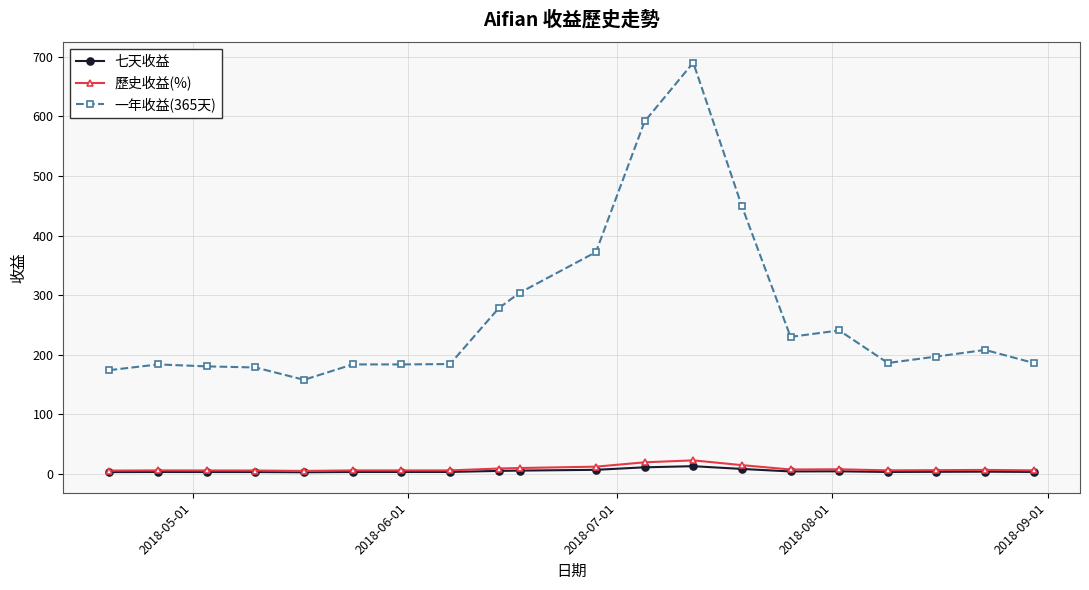

True or false: 一年收益(365天) and 歷史收益(%) cross at least once.

False